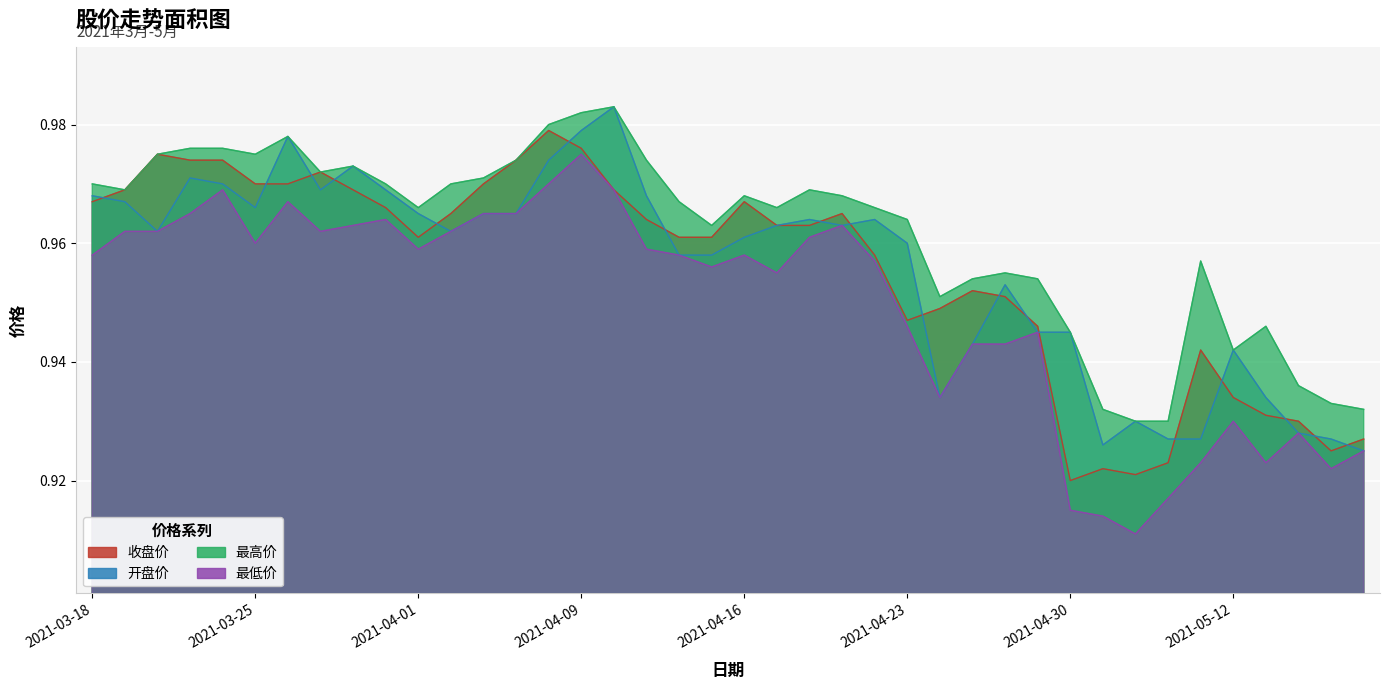

At which label is 开盘价 closest to 0?

20210518